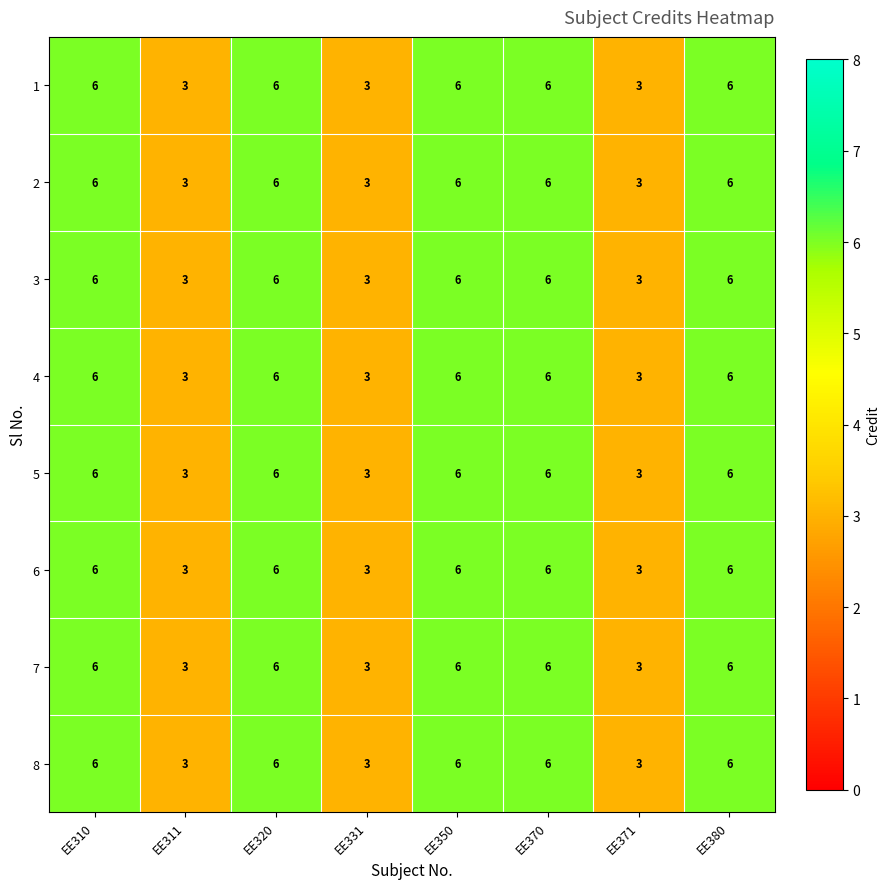

Count the 7 values in the range 3 to 6.

8